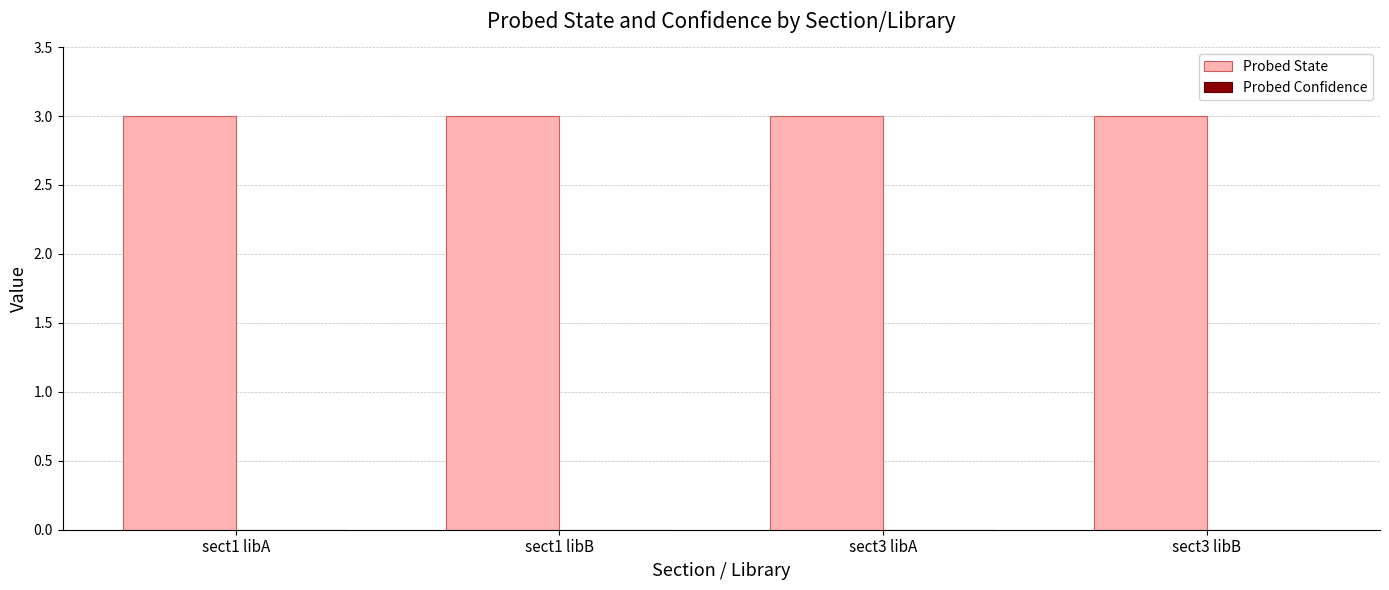

How many bars are there in each group?

2